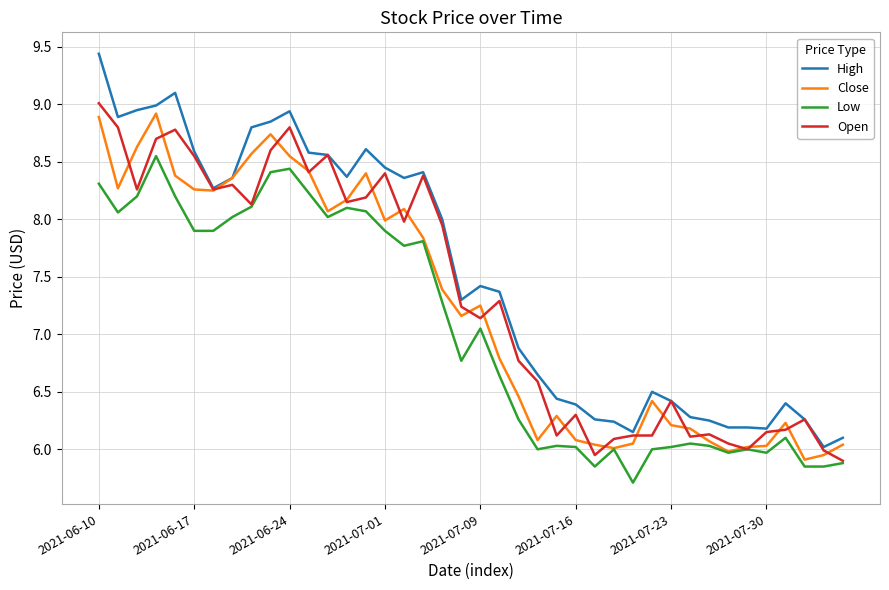

What is the greatest value displayed?

9.4